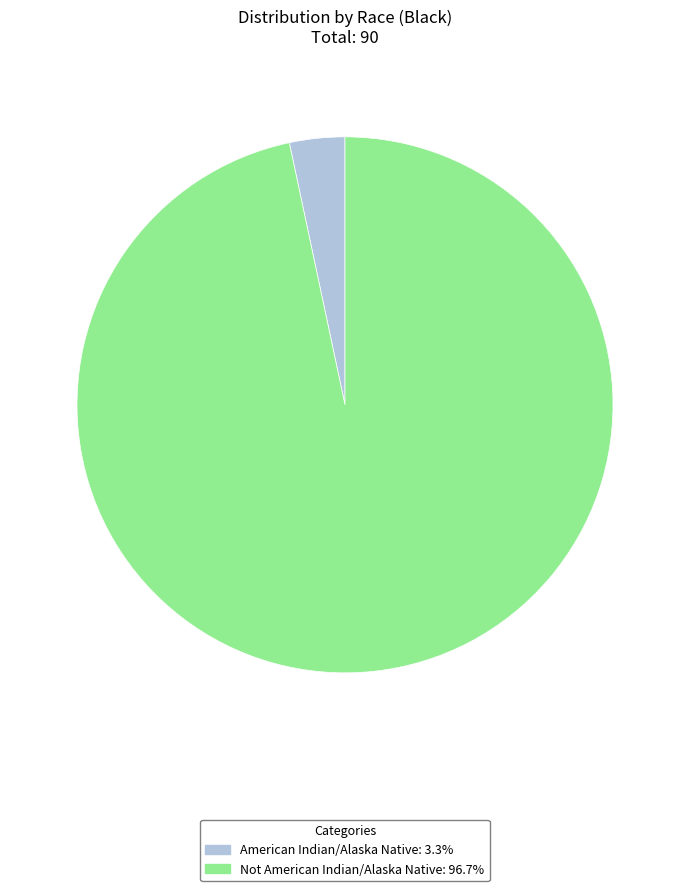

Which category has the biggest portion of the pie?

Not American Indian/Alaska Native